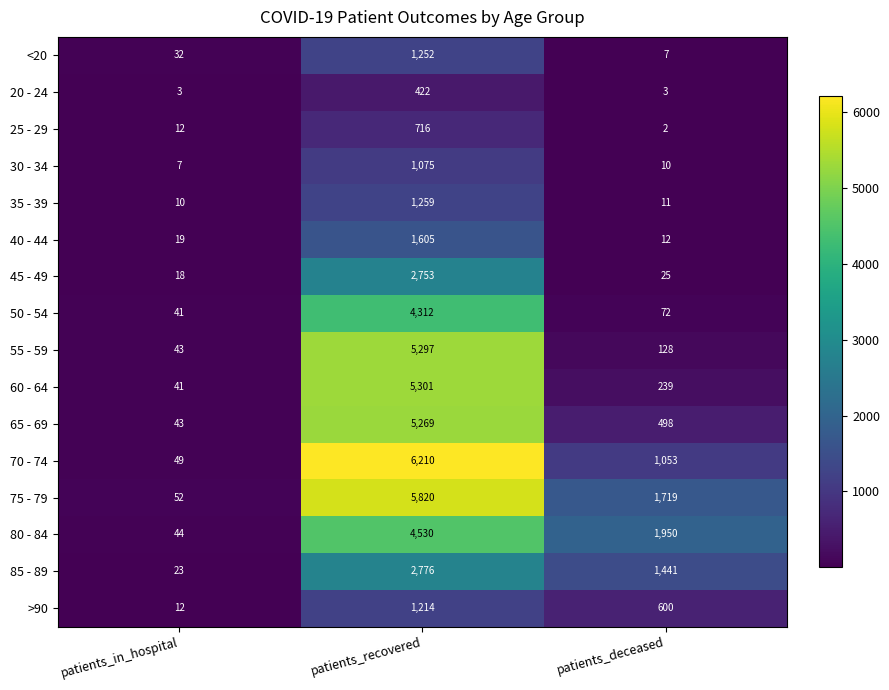

Is it true that 65 - 69 equals 43 at patients_in_hospital?

True